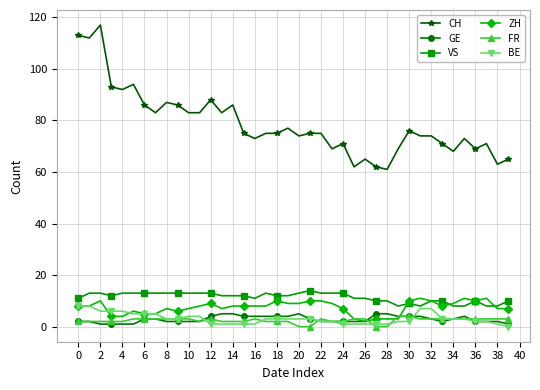

Which series has the largest total across all categories?

CH